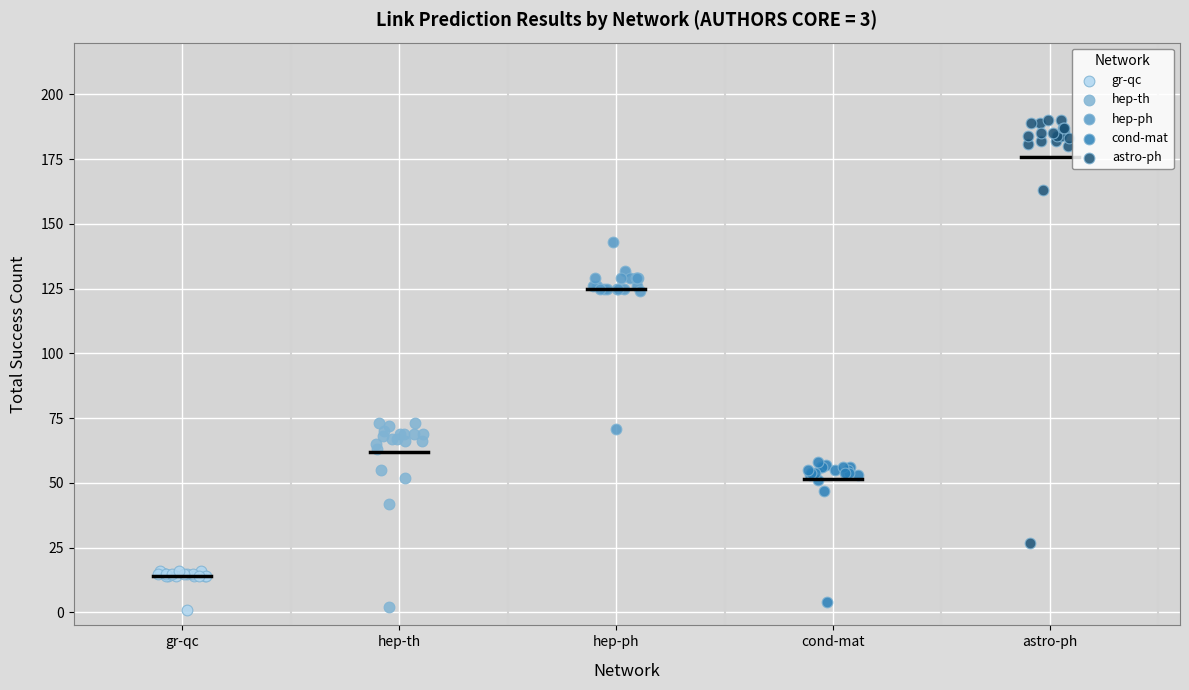

Which series has the widest spread of Y values?

astro-ph